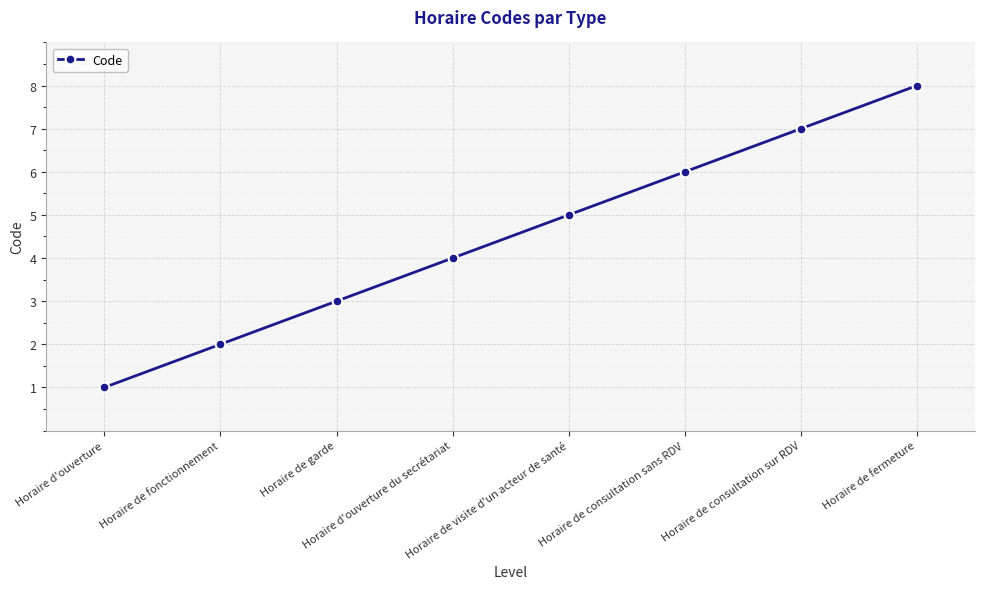

Rank the categories by value from lowest to highest.

Horaire d'ouverture, Horaire de fonctionnement, Horaire de garde, Horaire d'ouverture du secrétariat, Horaire de visite d'un acteur de santé, Horaire de consultation sans RDV, Horaire de consultation sur RDV, Horaire de fermeture